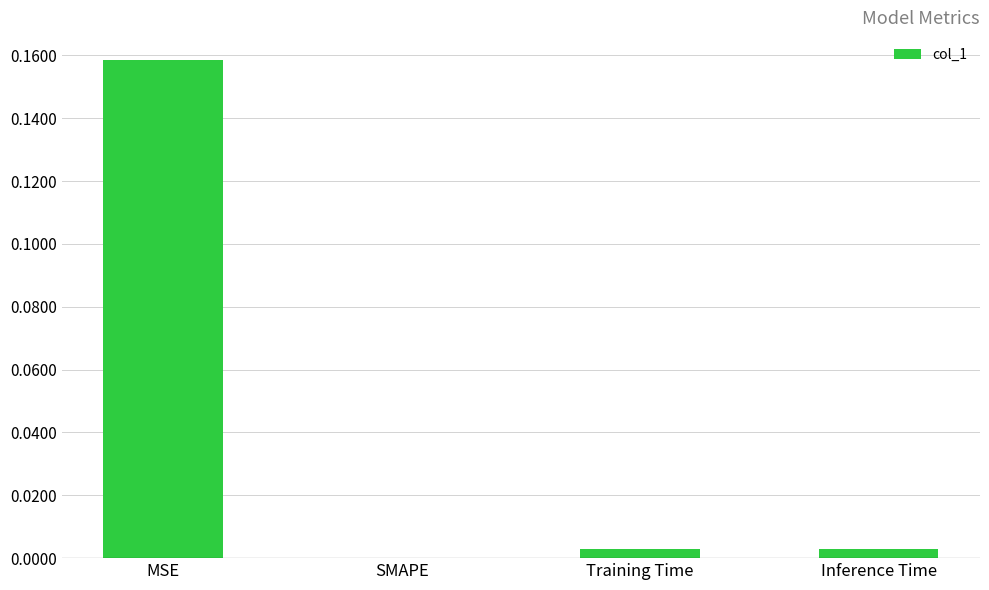

At which category does the chart reach its peak across all series?

MSE